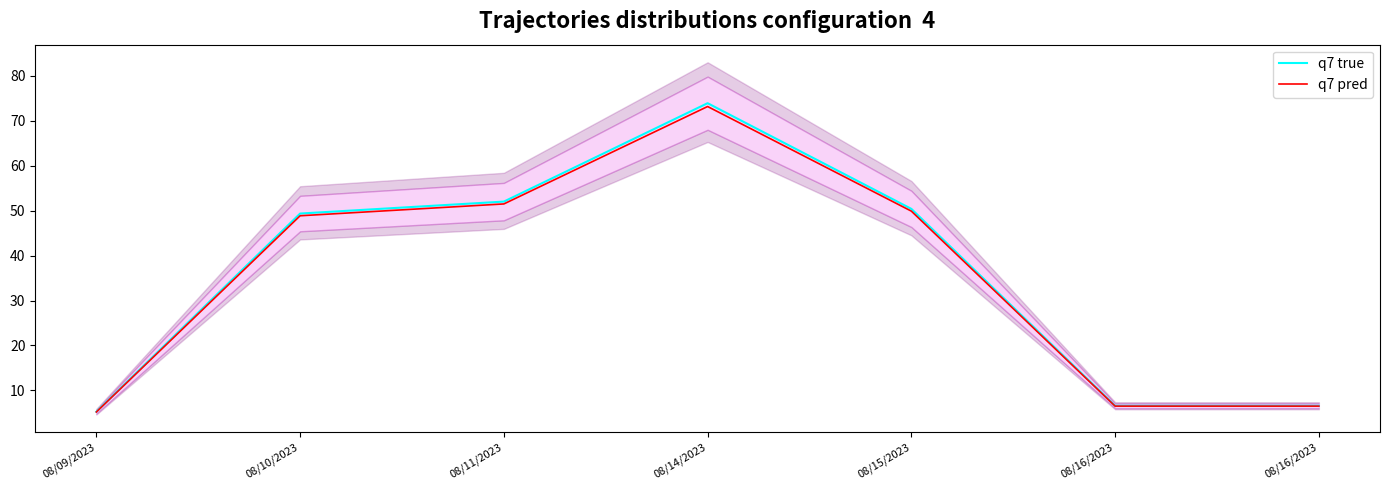

What is the label of the 5th point from the right?

08/11/2023